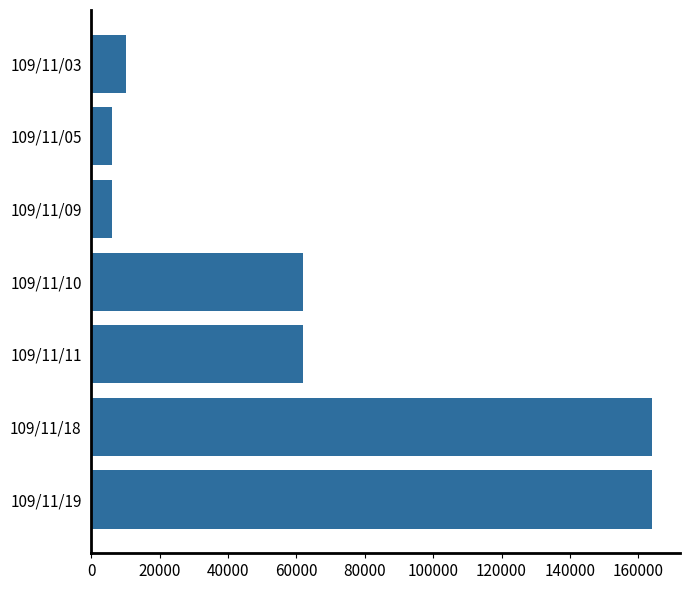

What is the difference between the maximum and minimum values?

158000